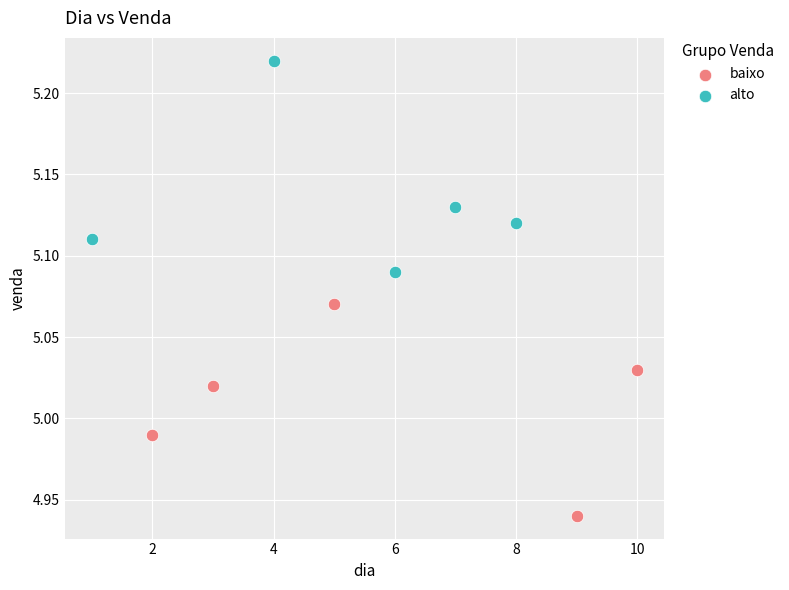

Which series contains the lowest Y value?

baixo